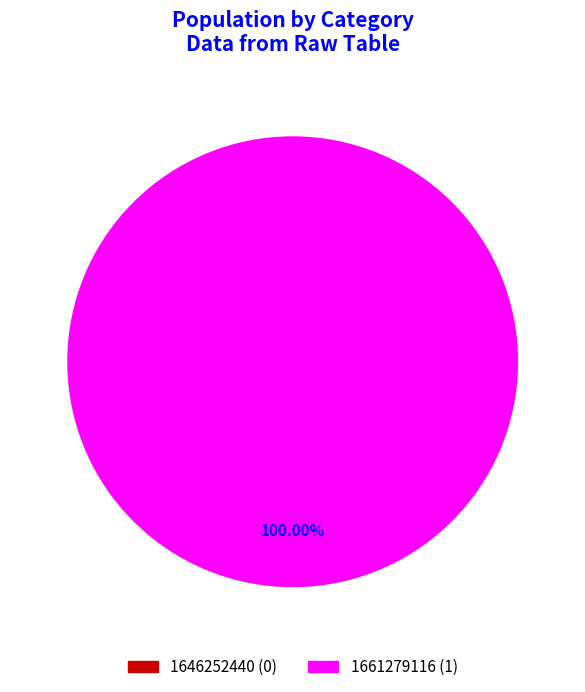

Rank the categories by value from highest to lowest.

1661279116, 1646252440